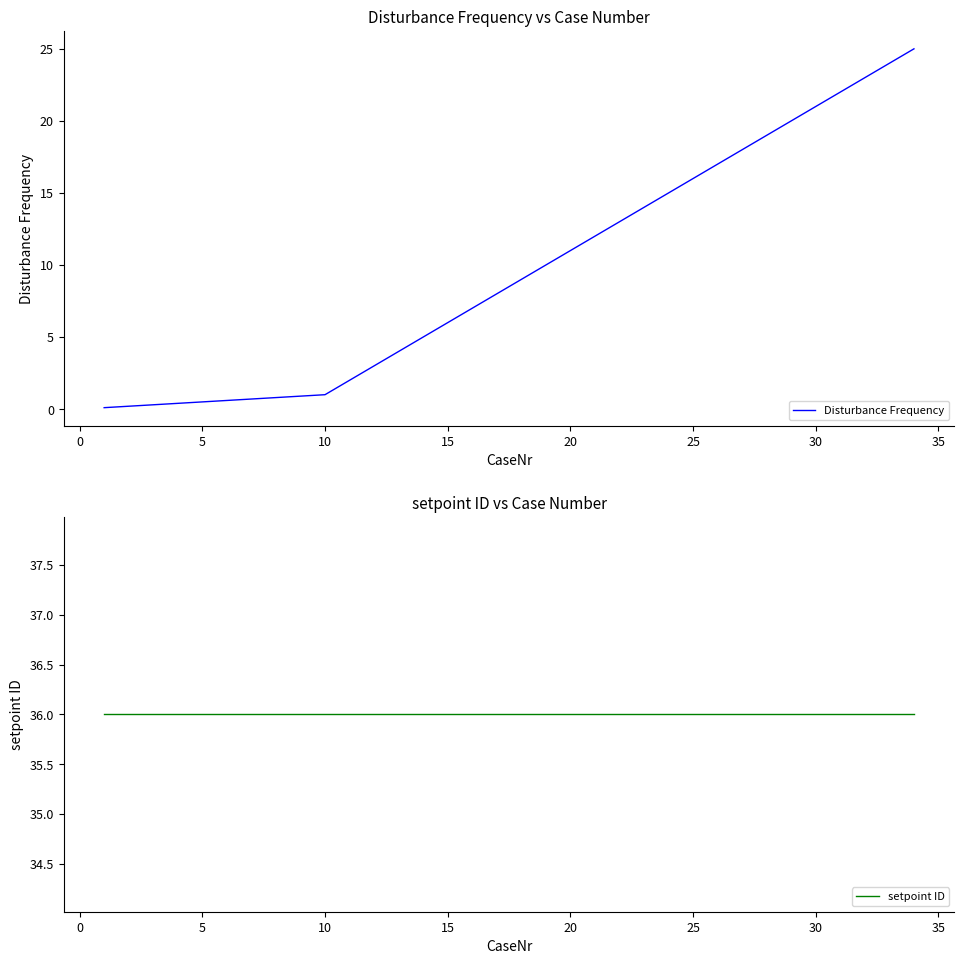

What is the maximum value for Disturbance Frequency?

25.0